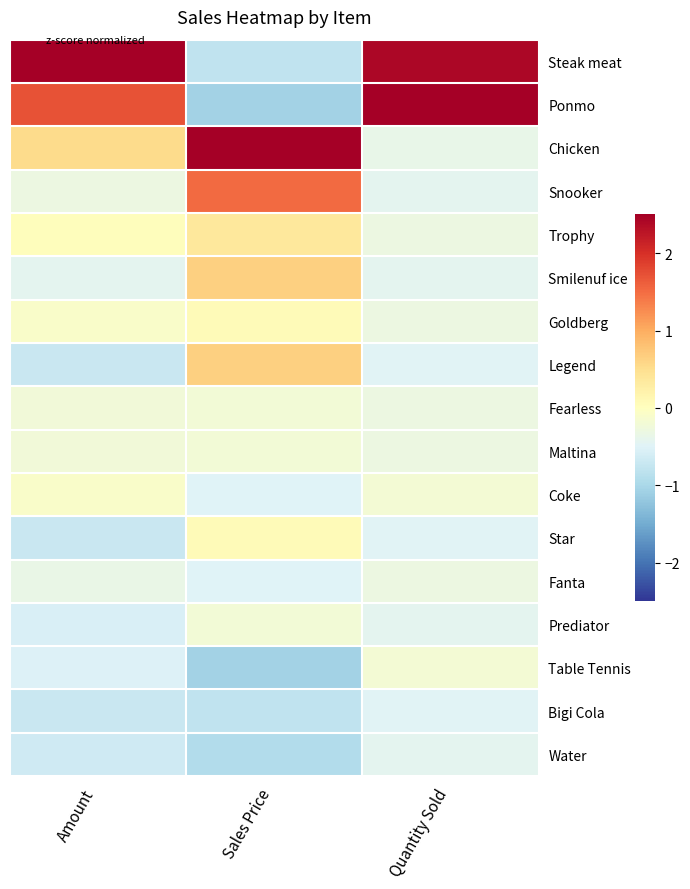

How many series are shown in this chart?

17